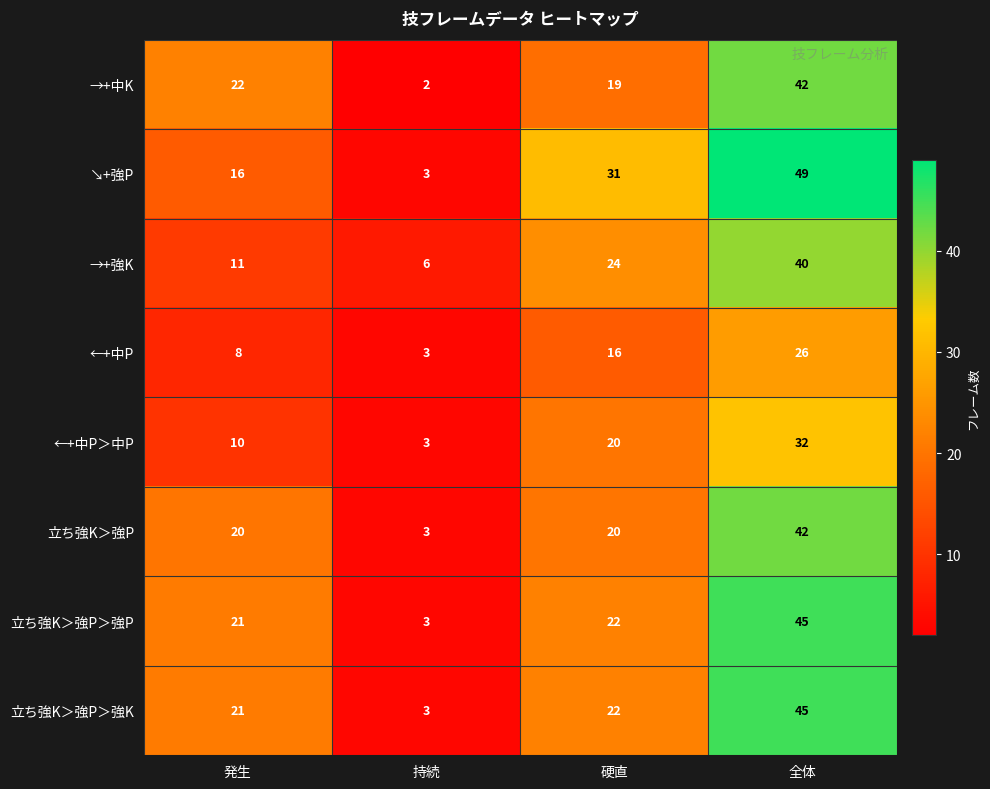

True or false: 立ち強K＞強P＞強P has a value of 3 at 持続.

True